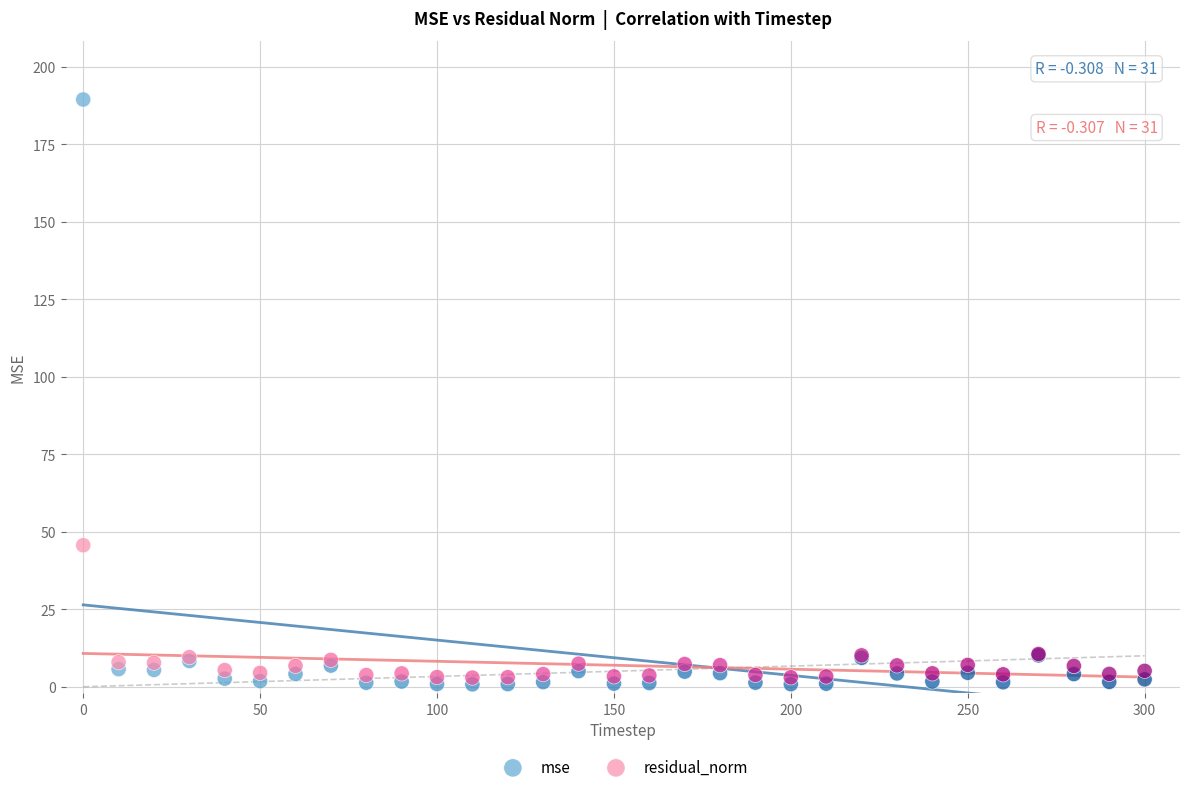

In the mse series, what Y value is closest to 95?

10.1